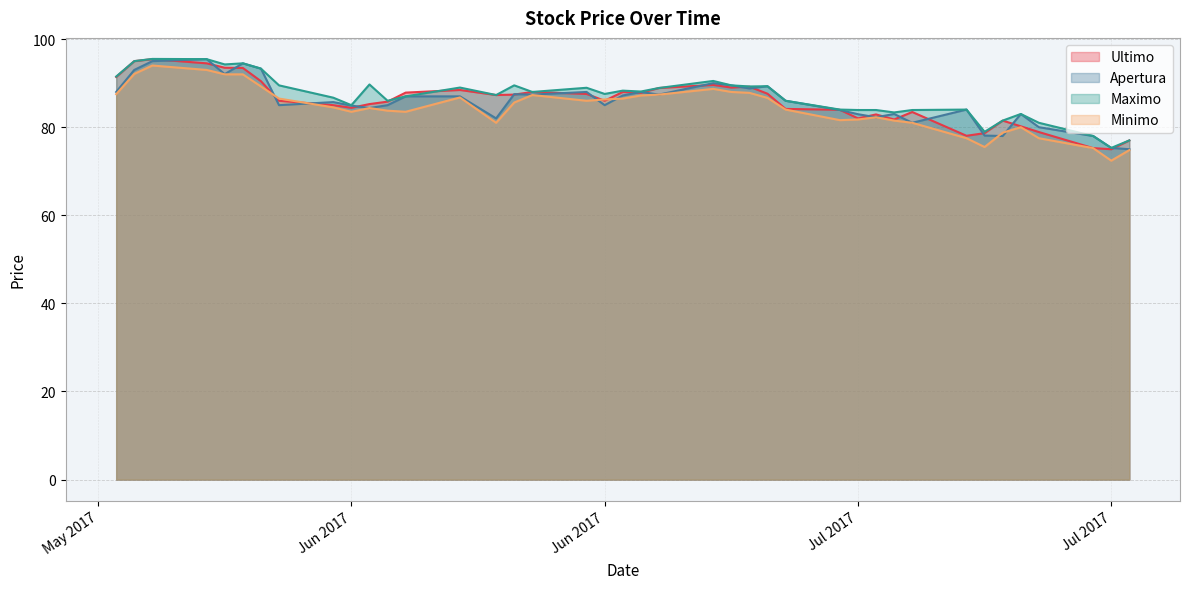

Which has a higher value, 06.06.2017 or 30.06.2017?

06.06.2017